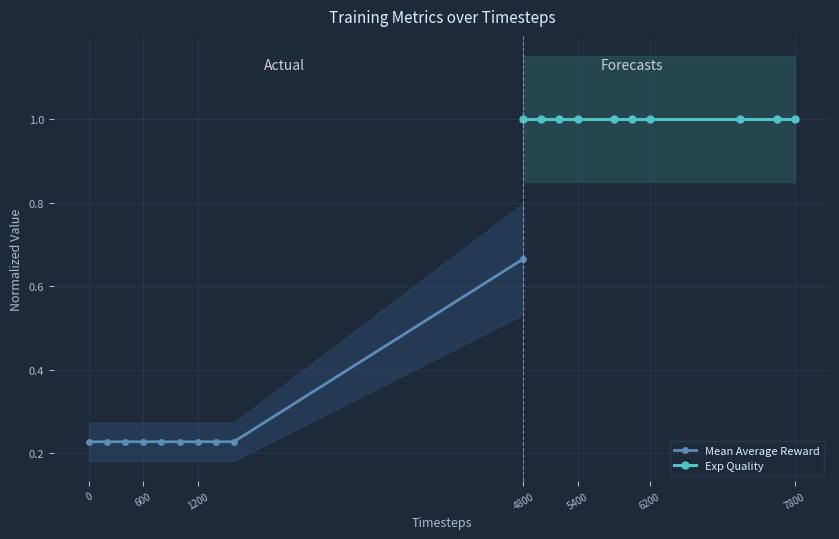

The value of Exp Quality at 6200 is 0.5. True or false?

False